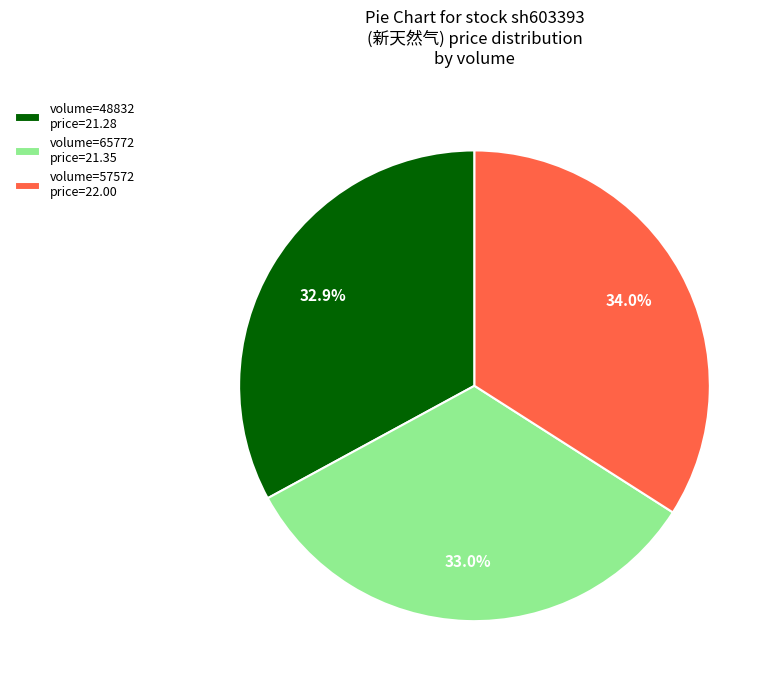

Which category has the biggest portion of the pie?

volume=57572 price=22.00